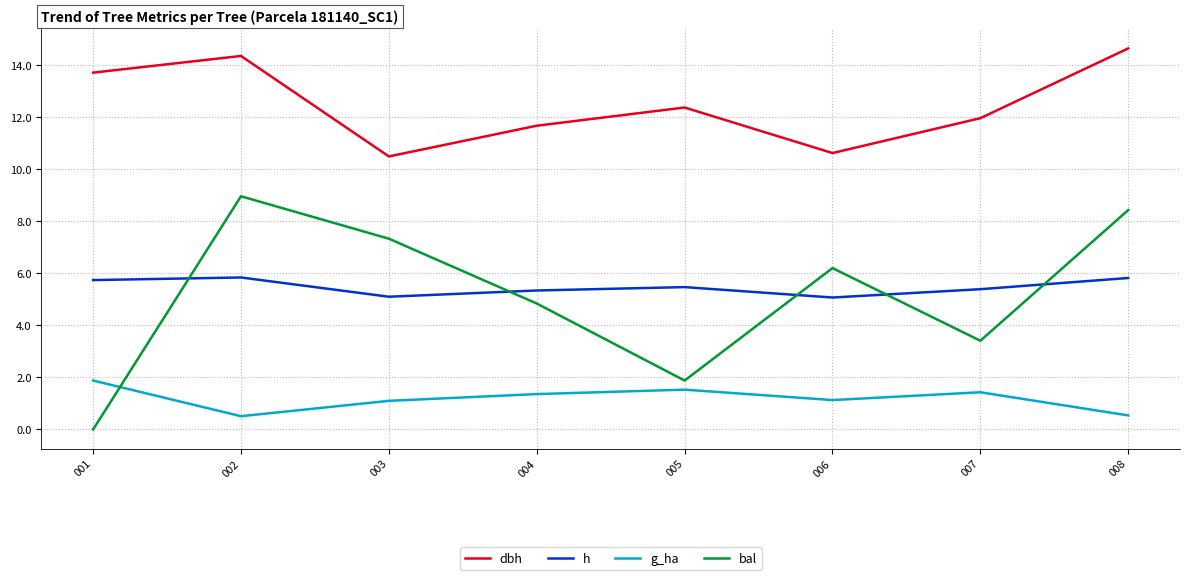

What is the difference between the maximum and minimum values in the bal series?

9.0